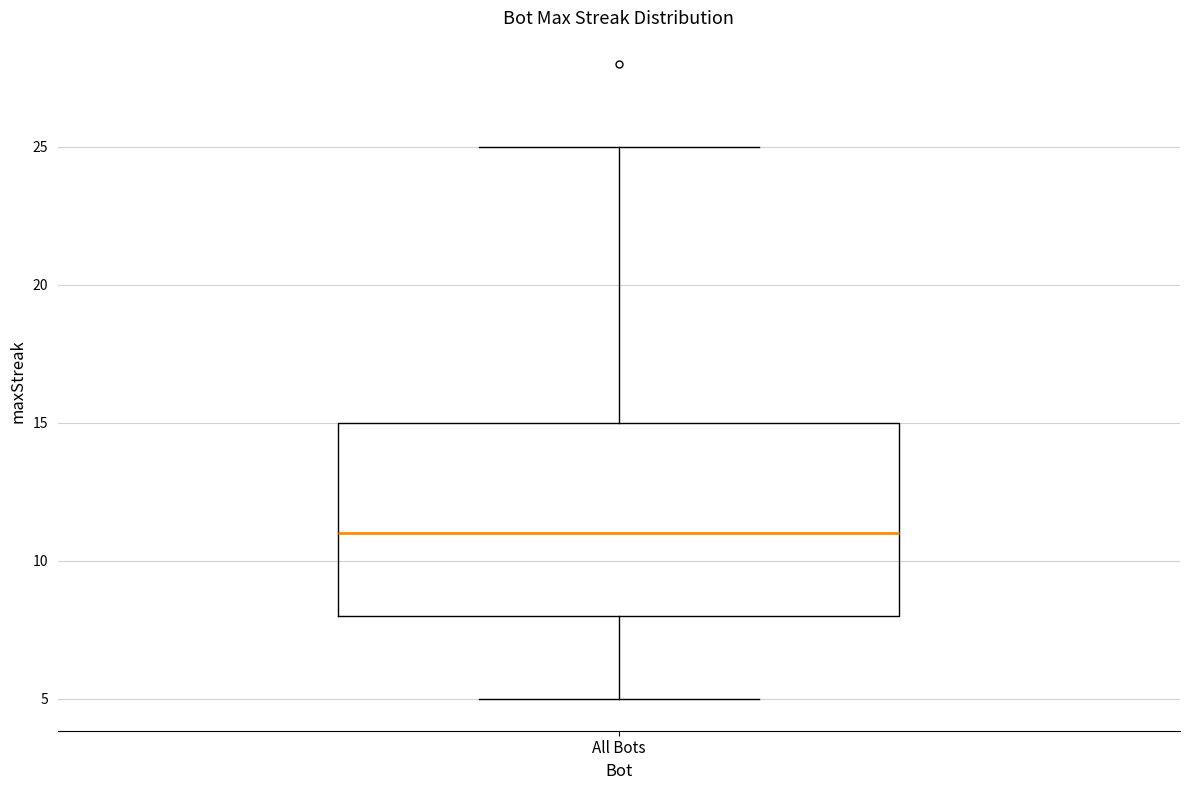

Read this box plot against the y-axis: the position of the median line, the range covered by the box, and the ends of both whiskers. The values are not printed on the chart, so give them approximately, as read against the axis.

median 11, box 8 to 15, whiskers 5 to 25